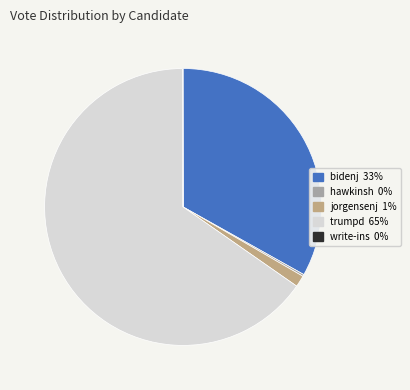

Does any single category account for the majority?

Yes